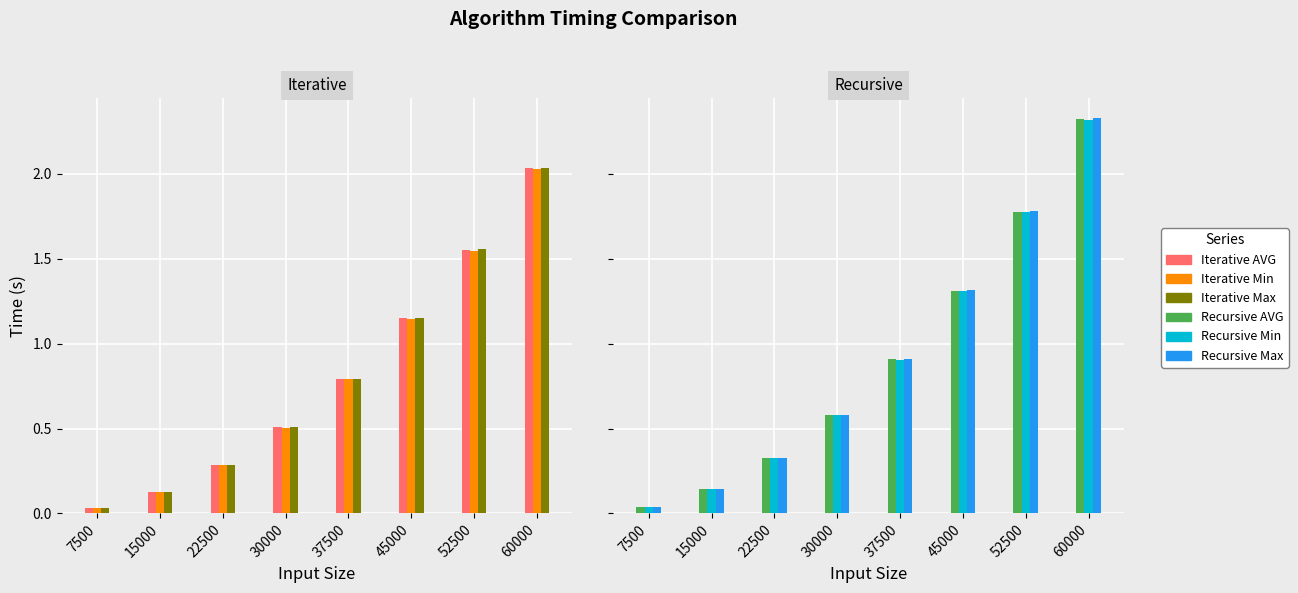

At which category is the sum across all series the highest?

60000